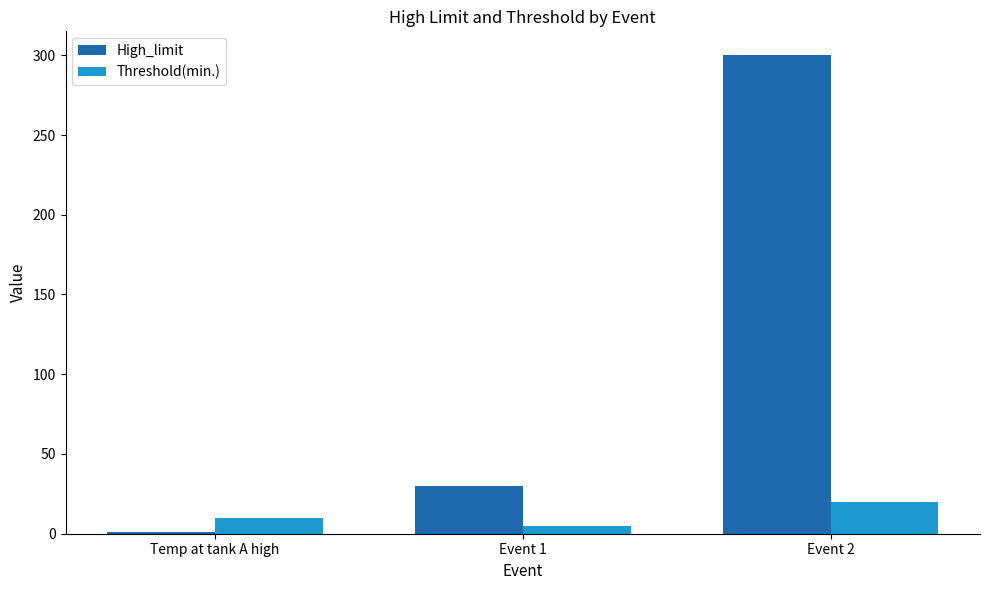

The value of High_limit at Event 1 is 16. True or false?

False